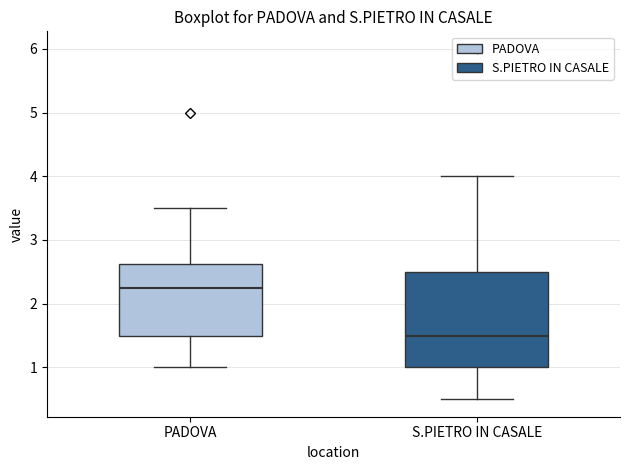

Reading left to right, read every box against the y-axis: the position of its median line, the range the box covers, and the ends of its whiskers. The values are not printed on the chart, so give them approximately, as read against the axis.

PADOVA: median 2.3, box 1.5 to 2.6, whiskers 1.0 to 3.5
S.PIETRO IN CASALE: median 1.5, box 1.0 to 2.5, whiskers 0.5 to 4.0